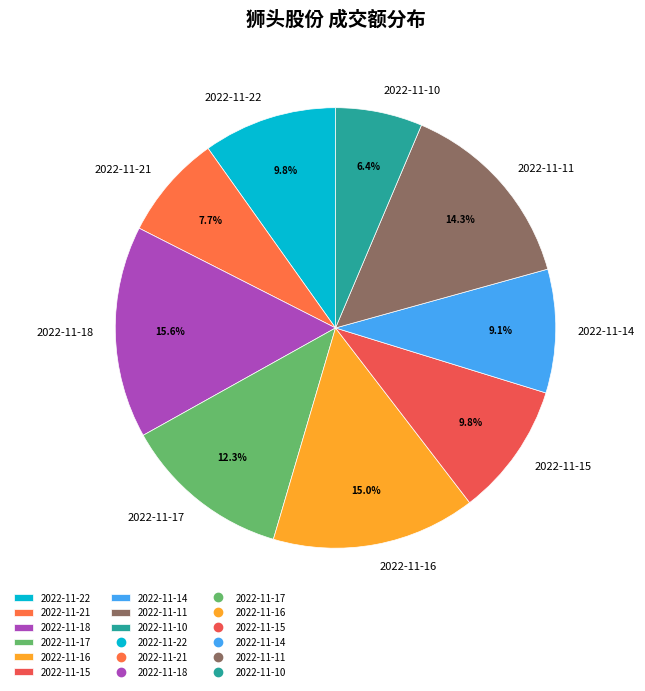

Which slice is the largest?

2022-11-18